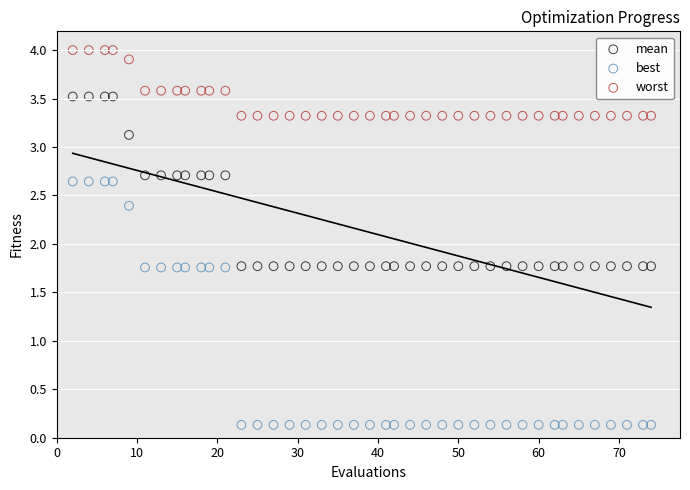

Which series has the largest Y range (max minus min)?

best